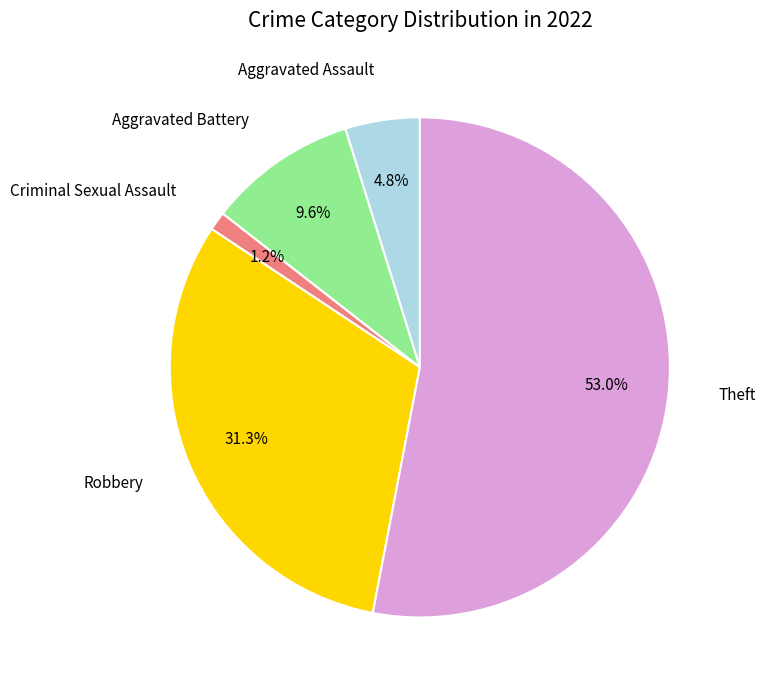

Does any single category account for the majority?

Yes